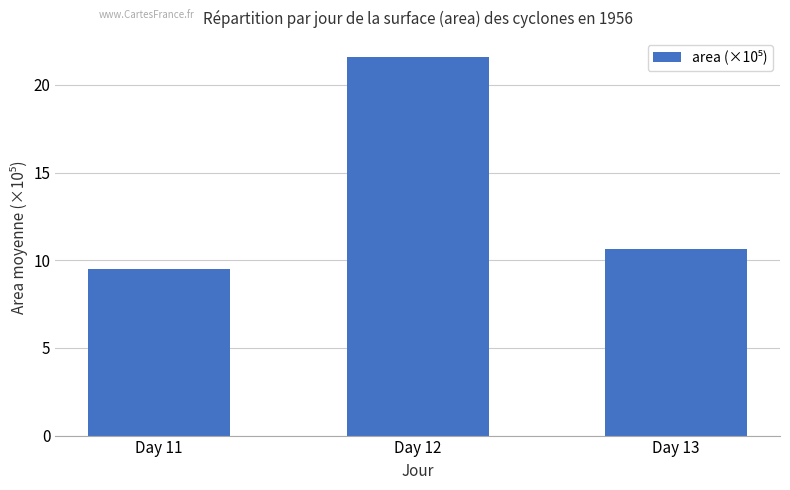

Reading left to right, transcribe all the data shown in this chart.

9.5	21.6	10.6